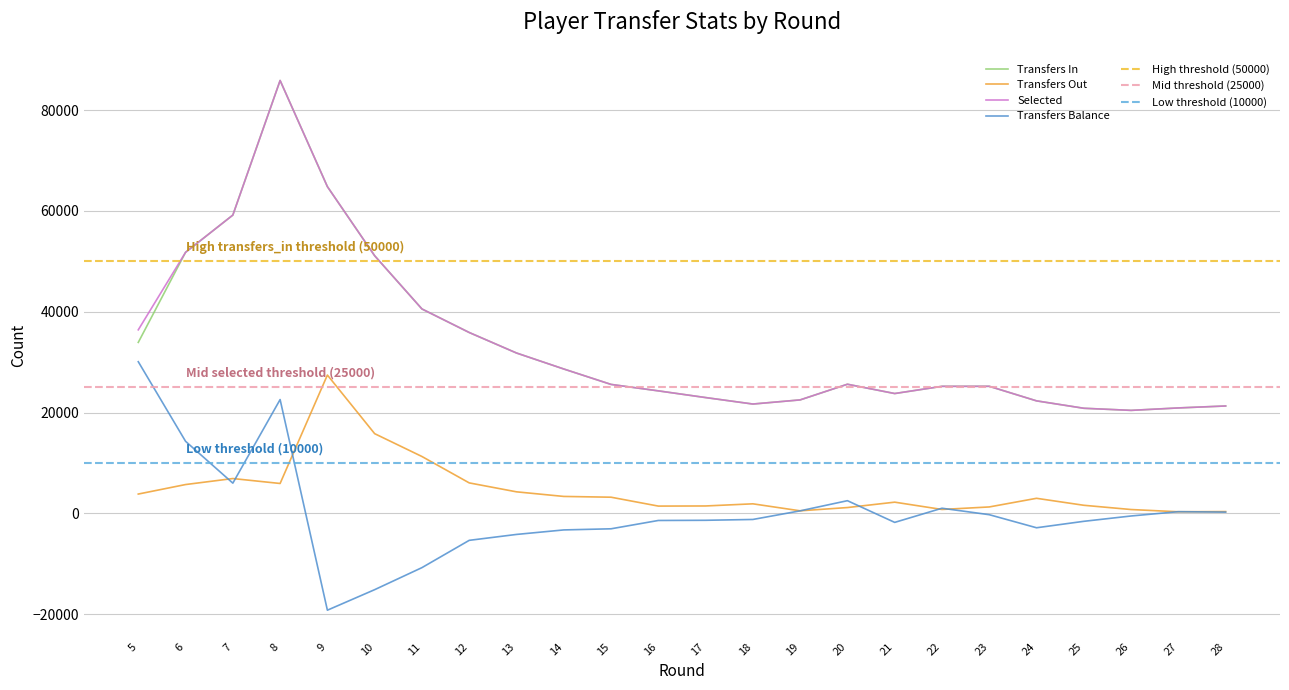

Reading right to left, list all the values displayed in this chart.

transfers_in: 21304	20915	20432	20849	22318	25207	25201	23771	25616	22510	21688	22972	24301	25580	28639	31810	35876	40546	51099	64810	85861	59166	51780	33915
transfers_out: 359	321	765	1608	2992	1277	778	2226	1158	510	1897	1472	1448	3210	3362	4276	6048	11283	15811	27438	5932	6911	5721	3835
selected: 21304	20915	20432	20849	22318	25207	25201	23771	25616	22510	21688	22972	24301	25580	28639	31810	35876	40546	51099	64810	85861	59166	51780	36405
transfers_balance: 253	342	-515	-1573	-2851	-258	1023	-1784	2519	506	-1205	-1369	-1405	-3056	-3279	-4174	-5346	-10758	-15129	-19199	22577	6000	14296	30080